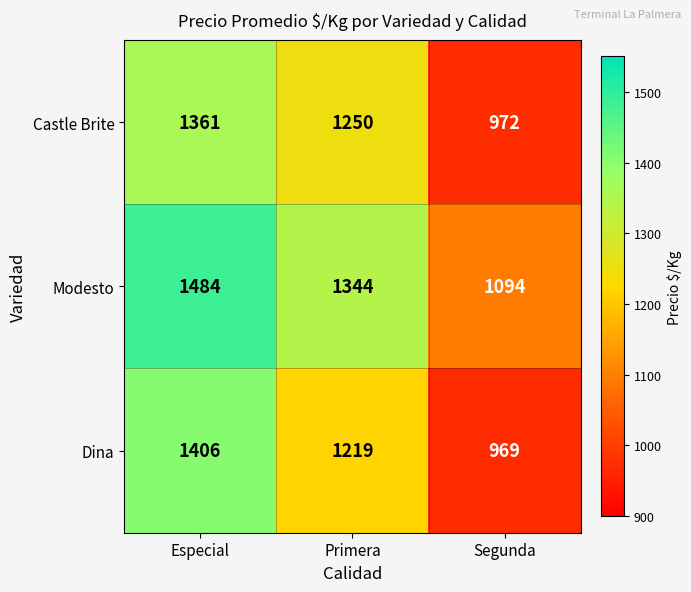

At Segunda, list the series in order from smallest to largest.

Dina, Castle Brite, Modesto